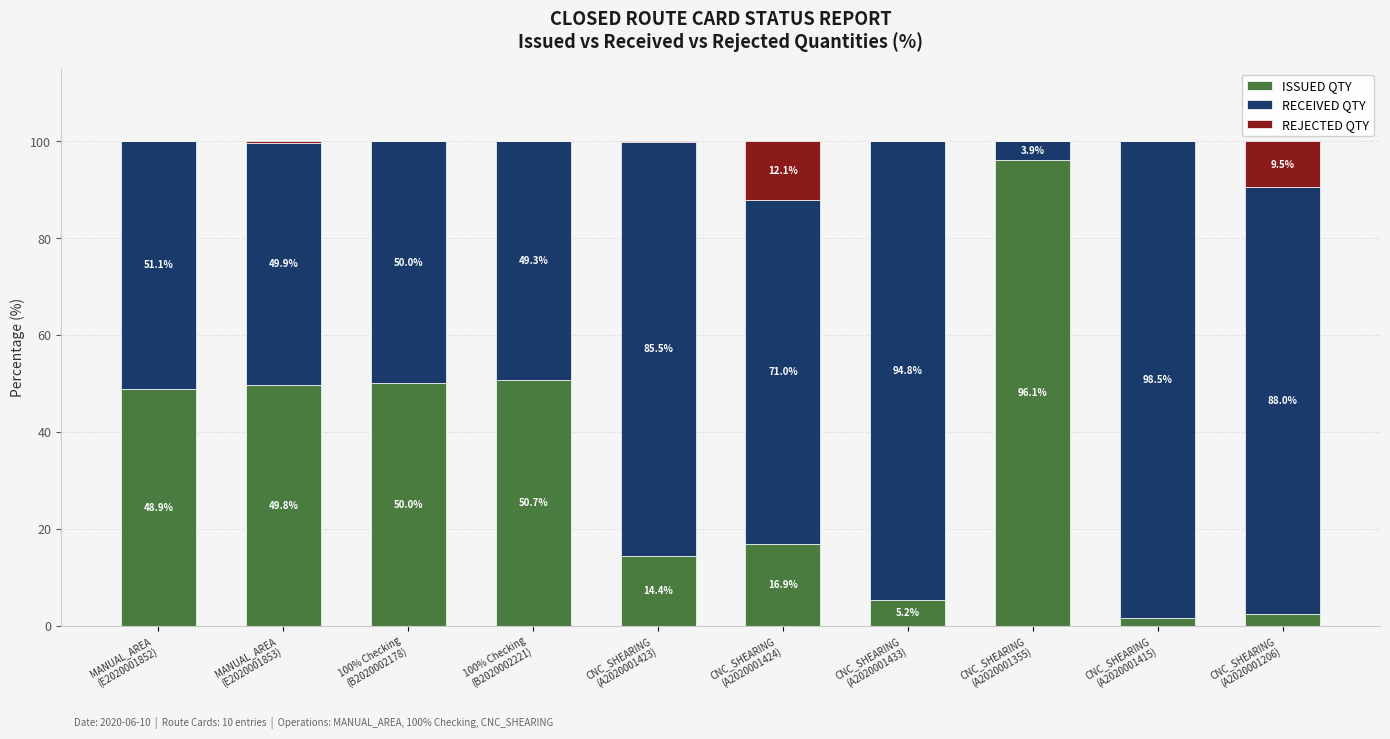

What is the highest value of the ISSUED QTY series?

96.1